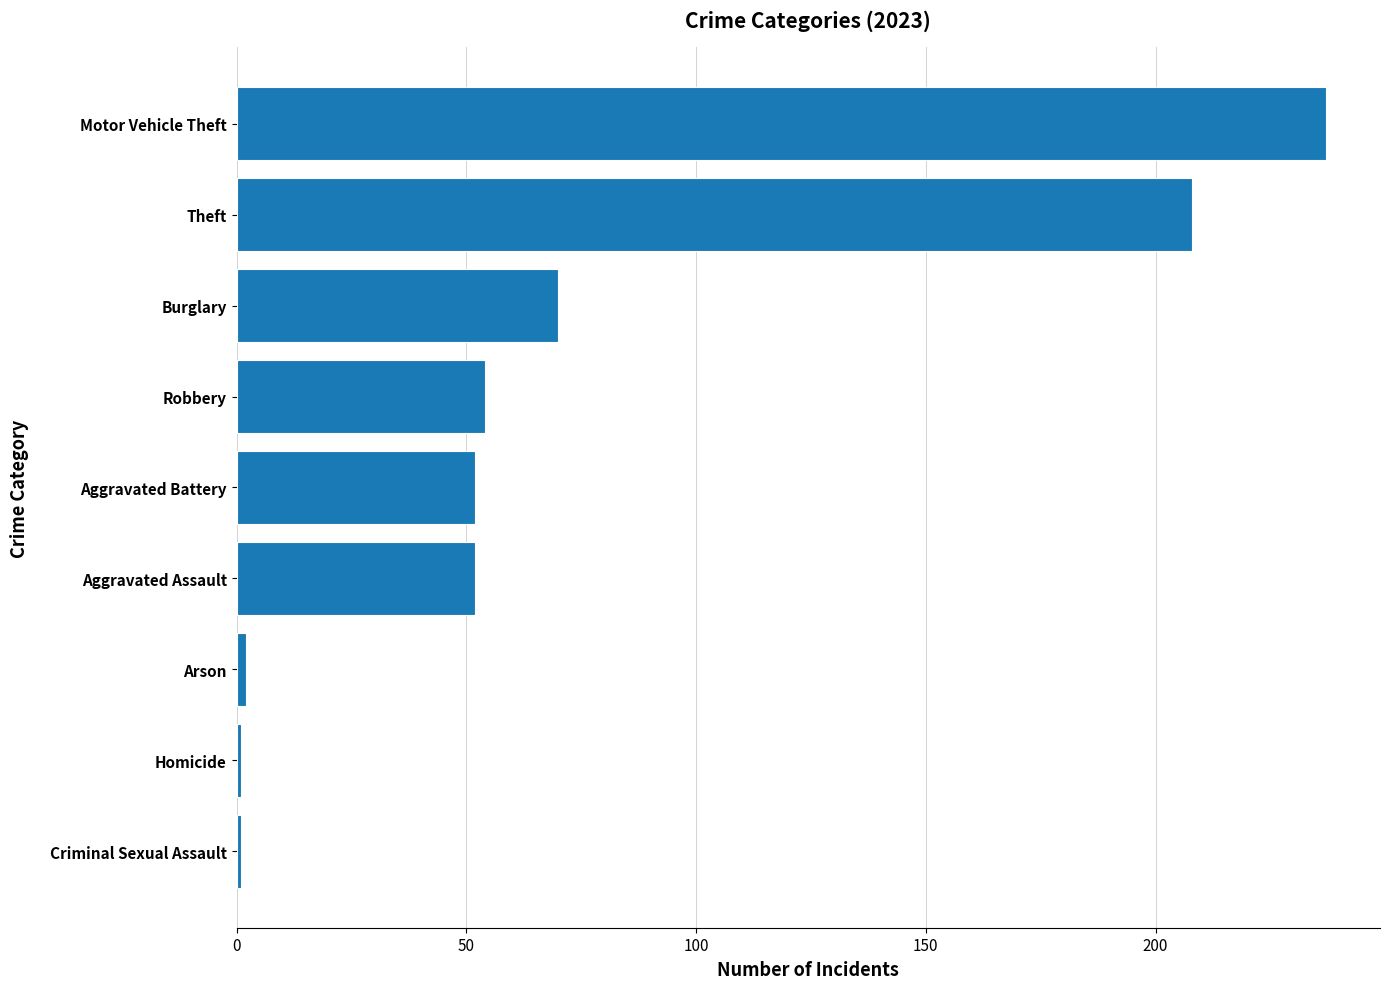

What is the difference between the maximum and minimum values?

236